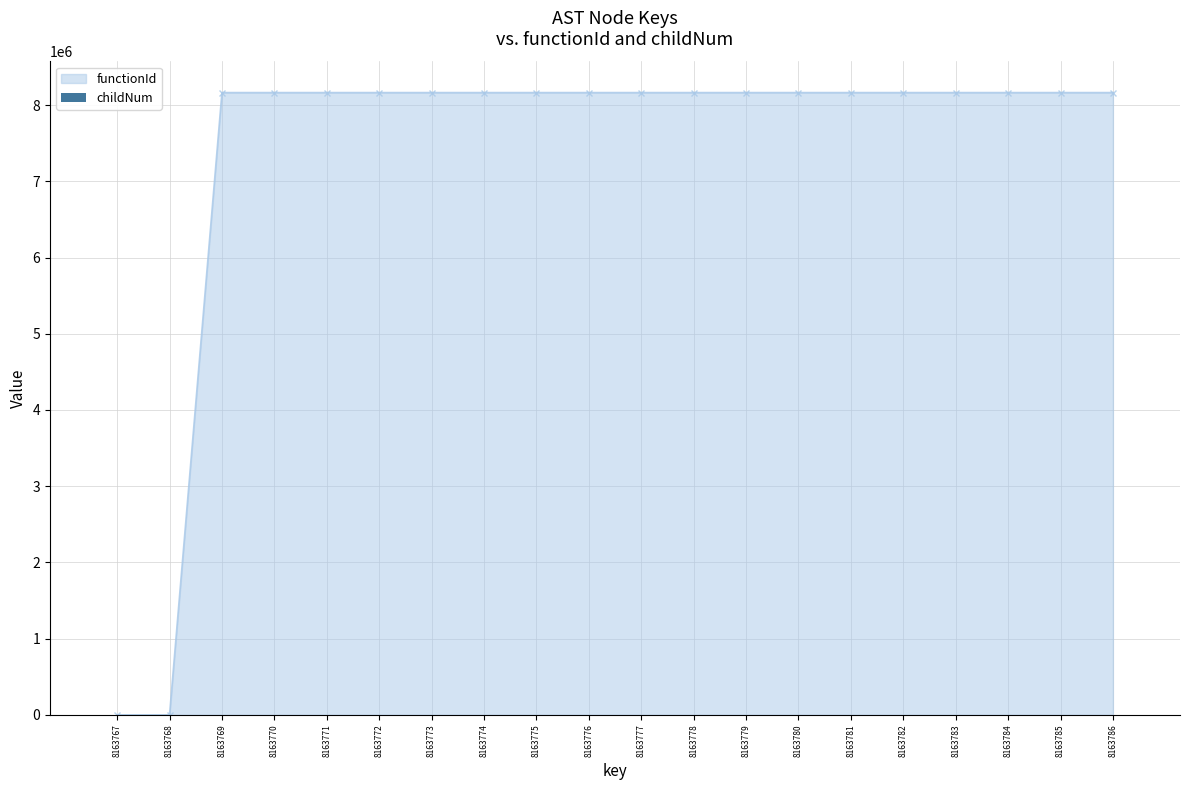

The value of functionId at 8163768 is 4318973. True or false?

False